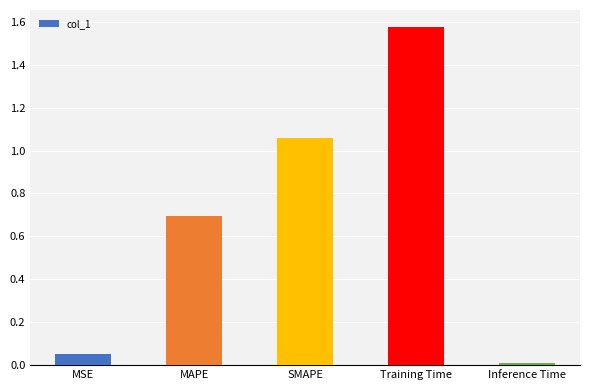

True or false: the data shows 2.6 at Training Time.

False